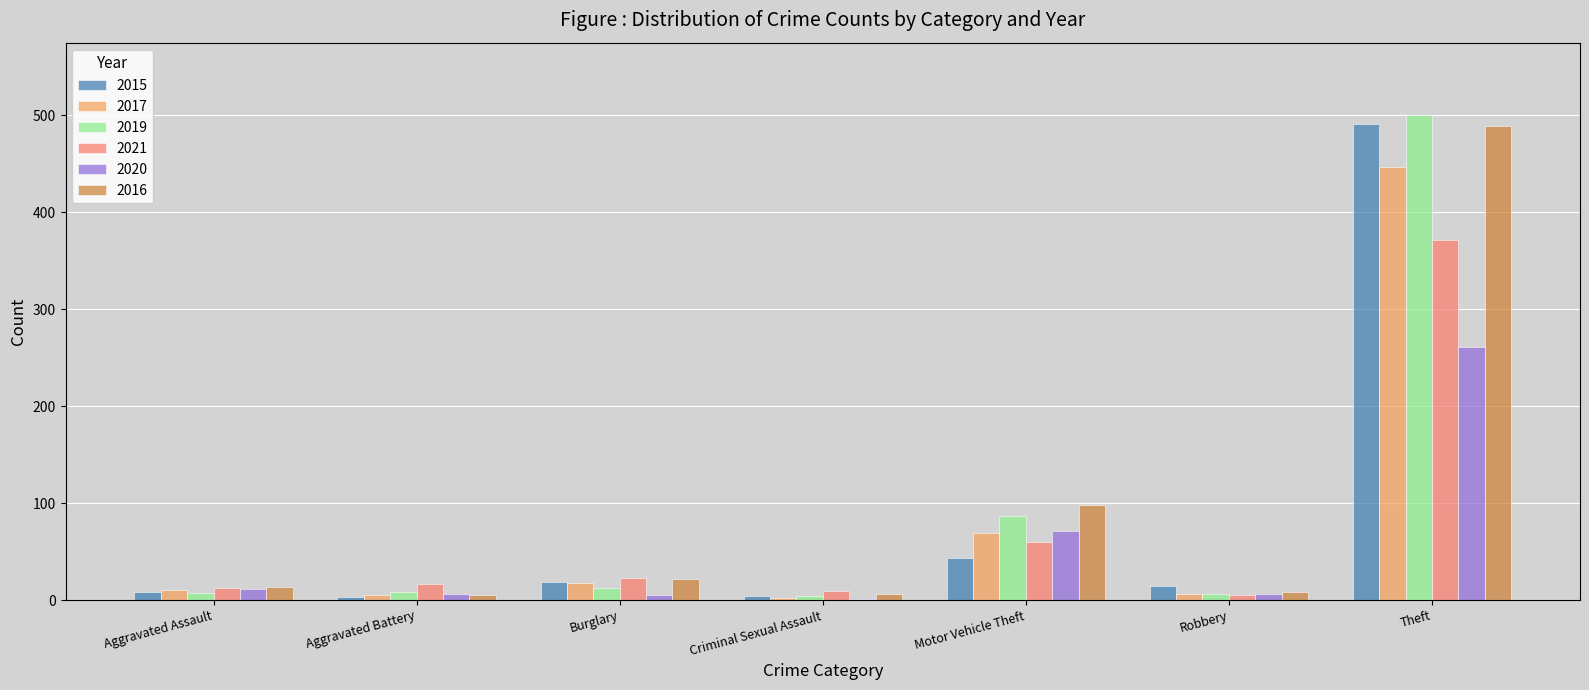

What are all the series names shown in the legend?

2015, 2017, 2019, 2021, 2020, 2016